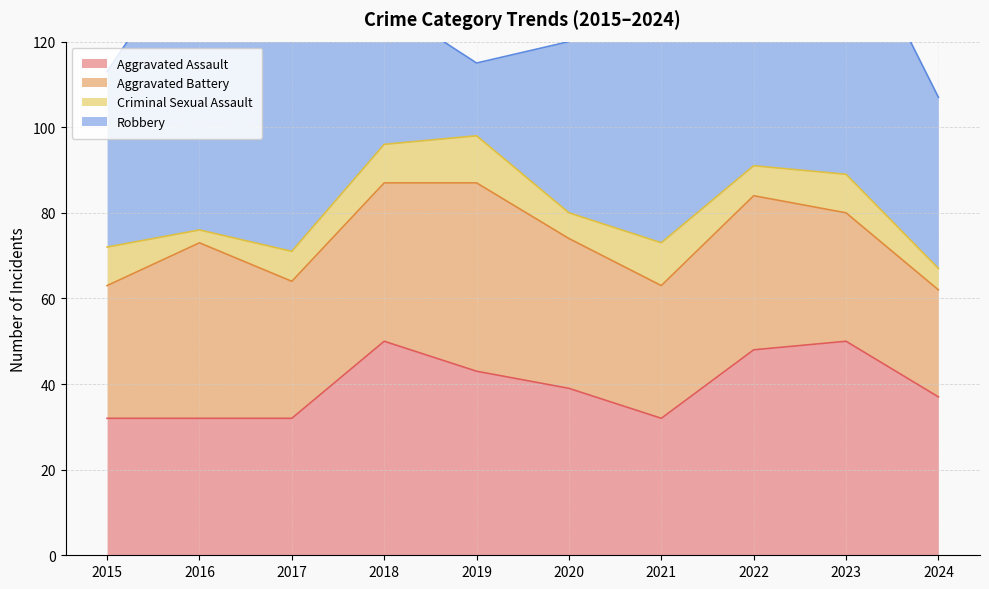

How many interior local valleys does the Criminal Sexual Assault series have?

3